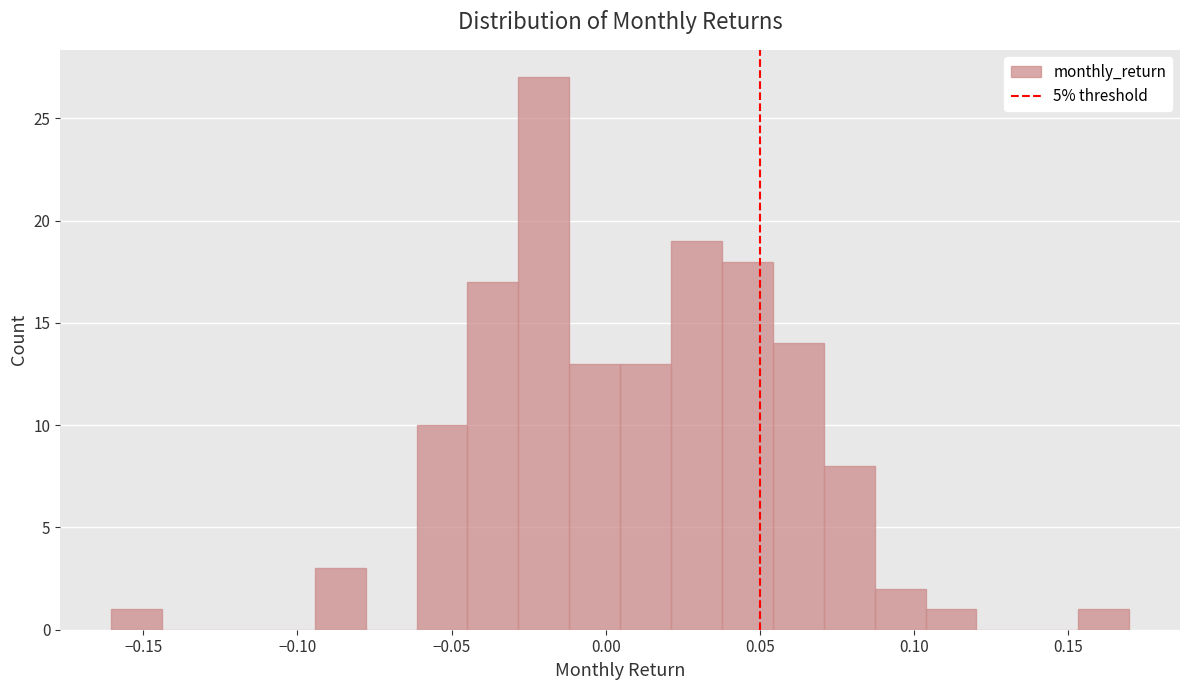

Read against the x-axis, roughly where is the centre of the tallest bar?

-0.020